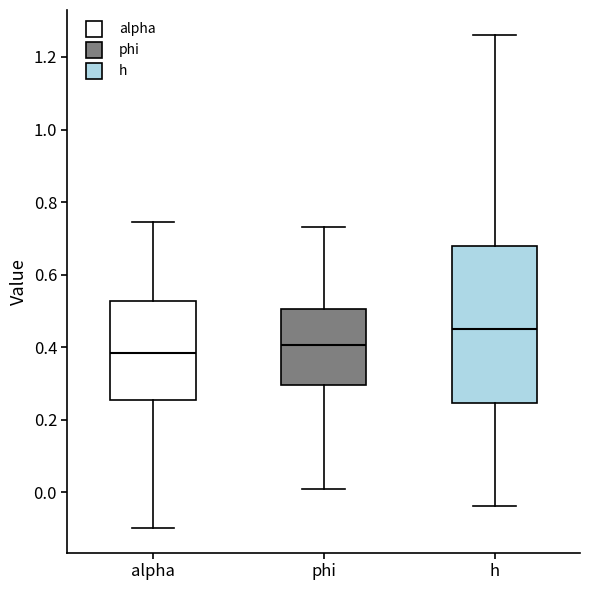

Which box's median line is the lowest?

alpha